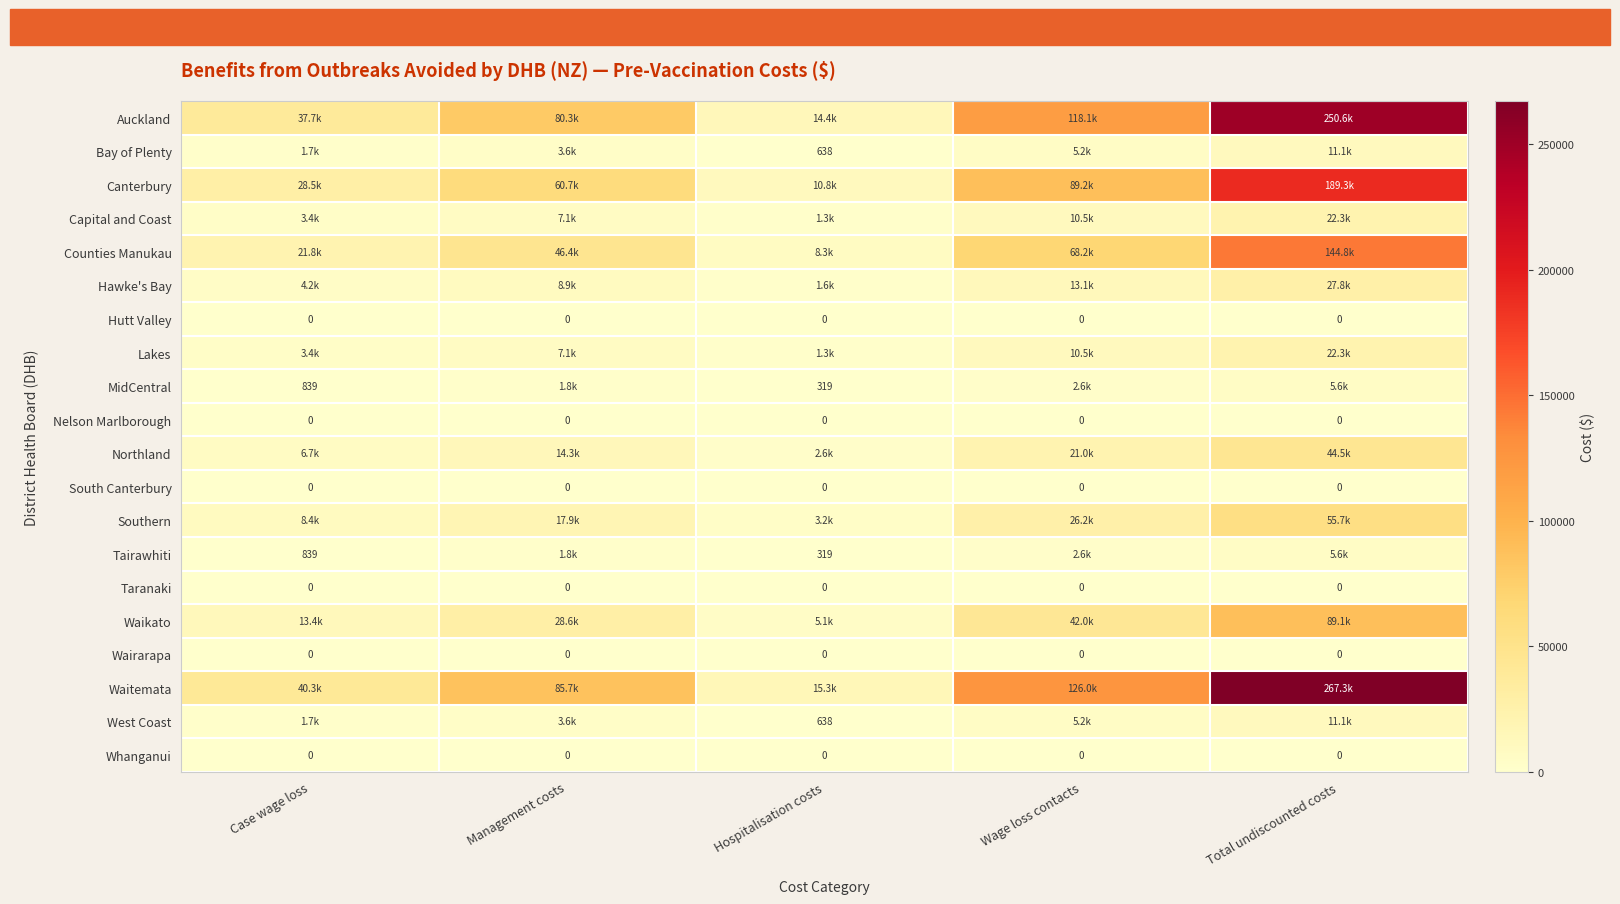

At which label does Bay of Plenty reach its minimum?

Hospitalisation costs